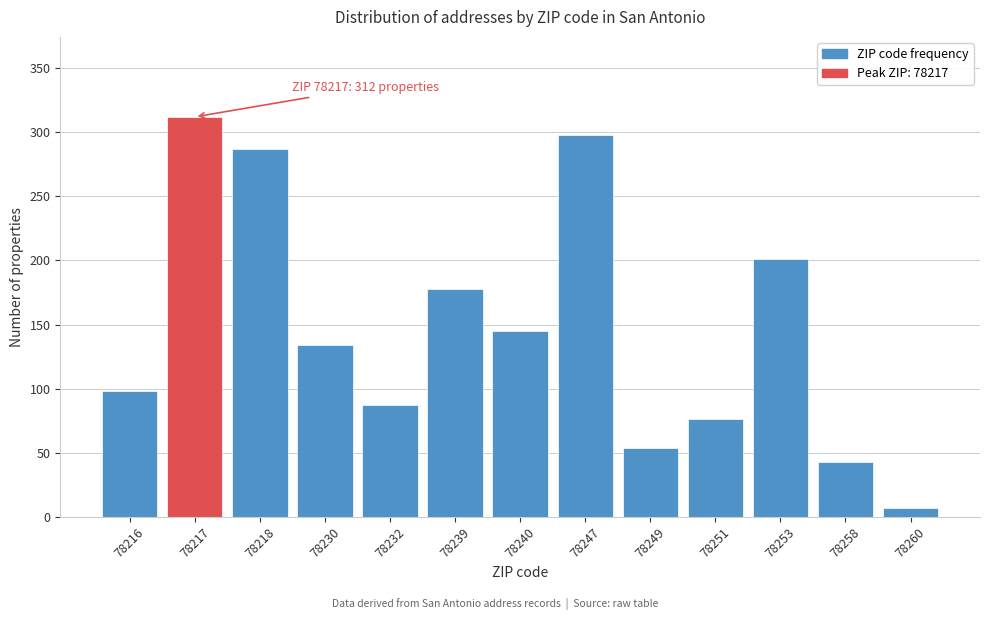

Reading left to right, what are all the values shown in this chart?

78216=98	78217=312	78218=287	78230=134	78232=87	78239=178	78240=145	78247=298	78249=54	78251=76	78253=201	78258=43	78260=7